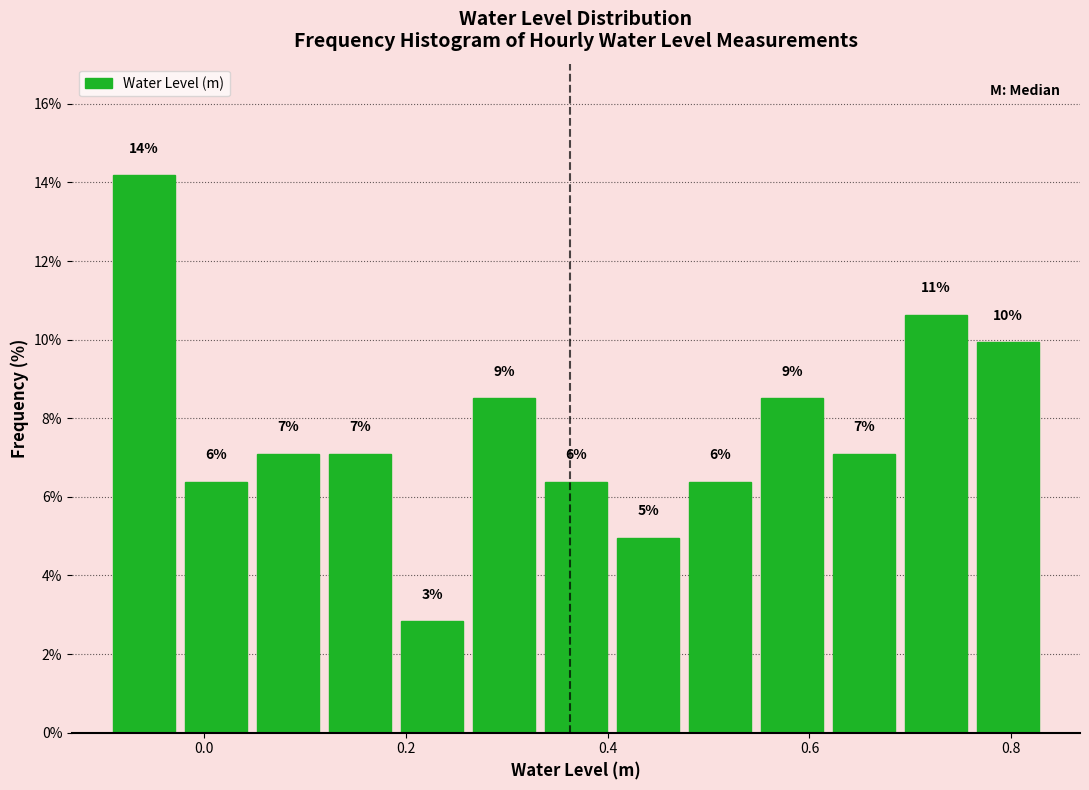

Around what value on the x-axis is the tallest bar? Give the approximate position of its centre, as read against the axis.

-0.06